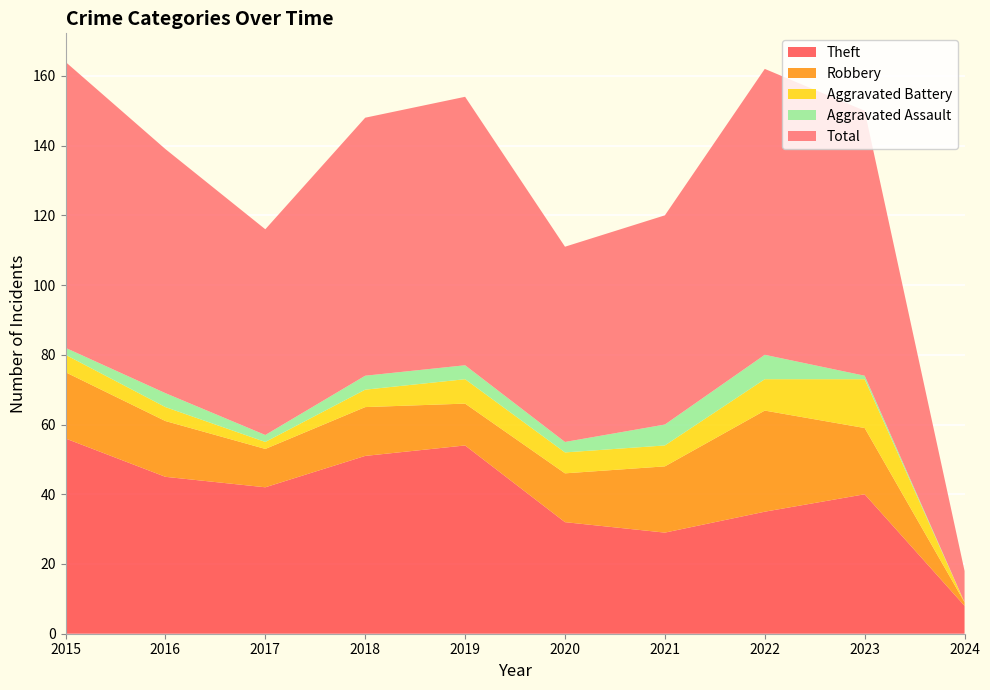

Reading left to right, transcribe all the data shown in this chart.

Theft: 2015=56	2016=45	2017=42	2018=51	2019=54	2020=32	2021=29	2022=35	2023=40	2024=8
Robbery: 2015=19	2016=16	2017=11	2018=14	2019=12	2020=14	2021=19	2022=29	2023=19	2024=1
Aggravated Battery: 2015=5	2016=4	2017=2	2018=5	2019=7	2020=6	2021=6	2022=9	2023=14	2024=0
Aggravated Assault: 2015=2	2016=4	2017=2	2018=4	2019=4	2020=3	2021=6	2022=7	2023=1	2024=0
Total: 2015=82	2016=70	2017=59	2018=74	2019=77	2020=56	2021=60	2022=82	2023=76	2024=9